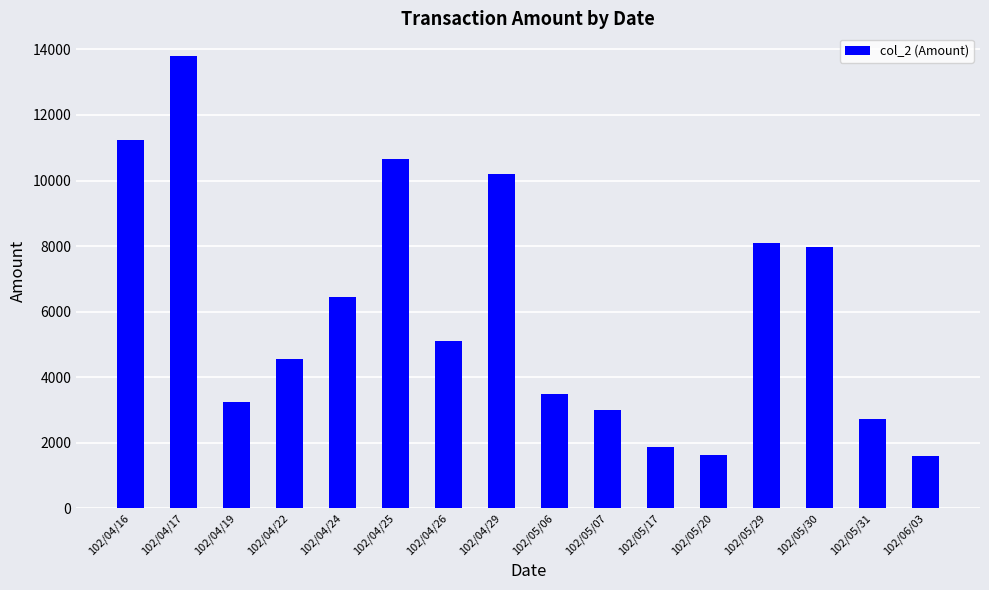

How many data points does each series have?

16